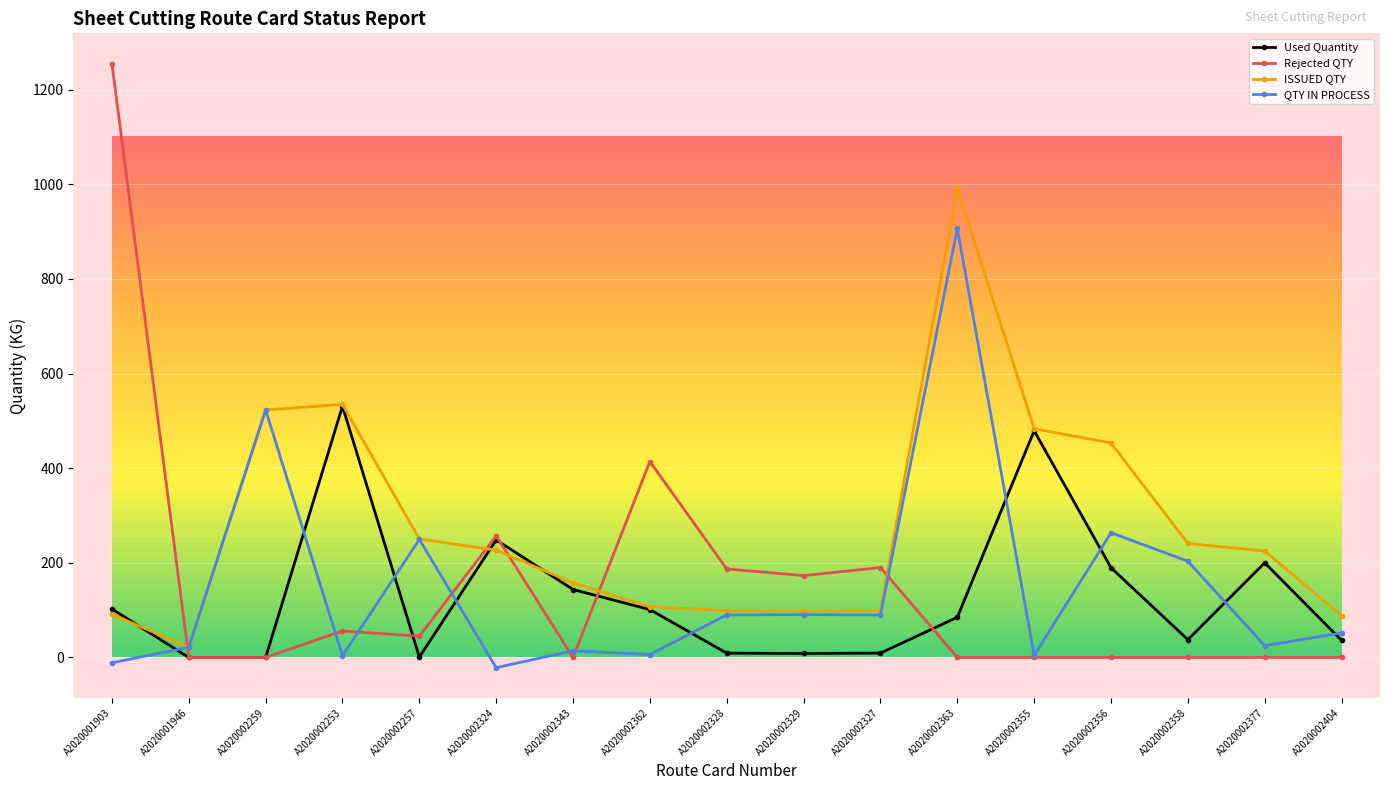

What is the highest value of the Rejected QTY series?

1255.0